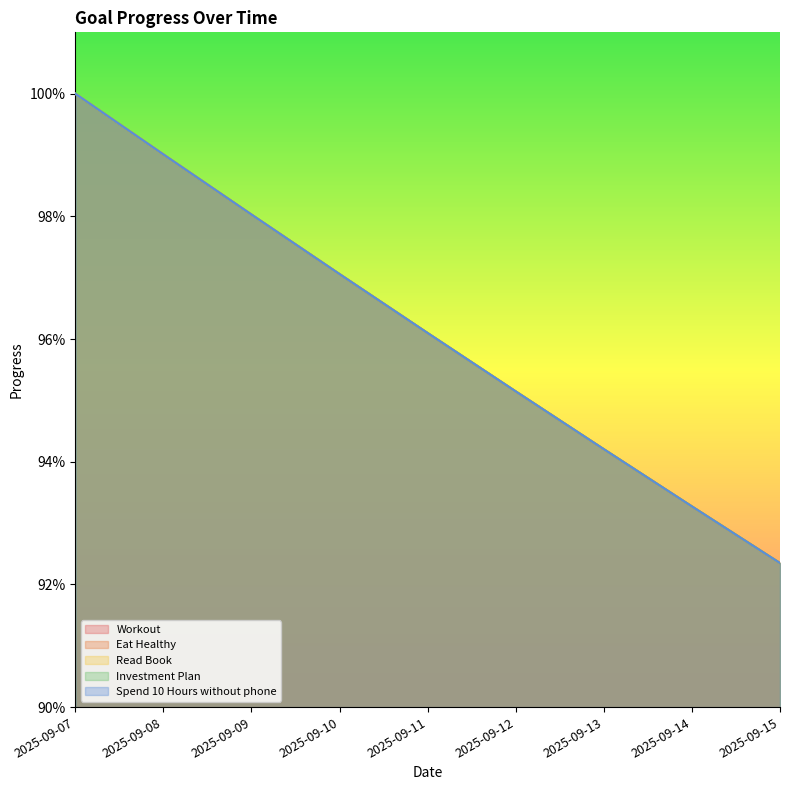

Is it true that Read Book equals 0.9 at 2025-09-15?

True